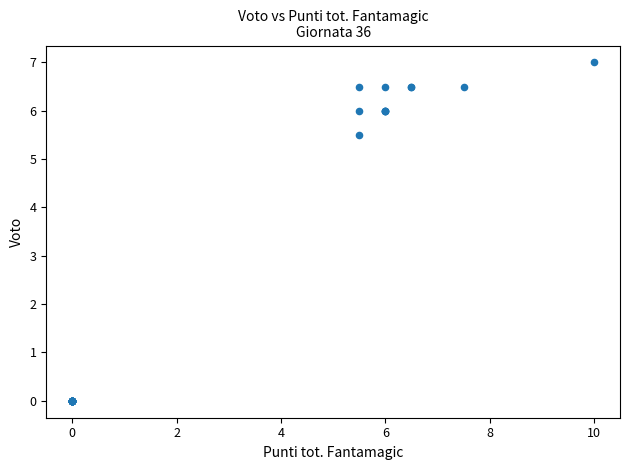

What Y value in the scatter plot is closest to 3?

5.5